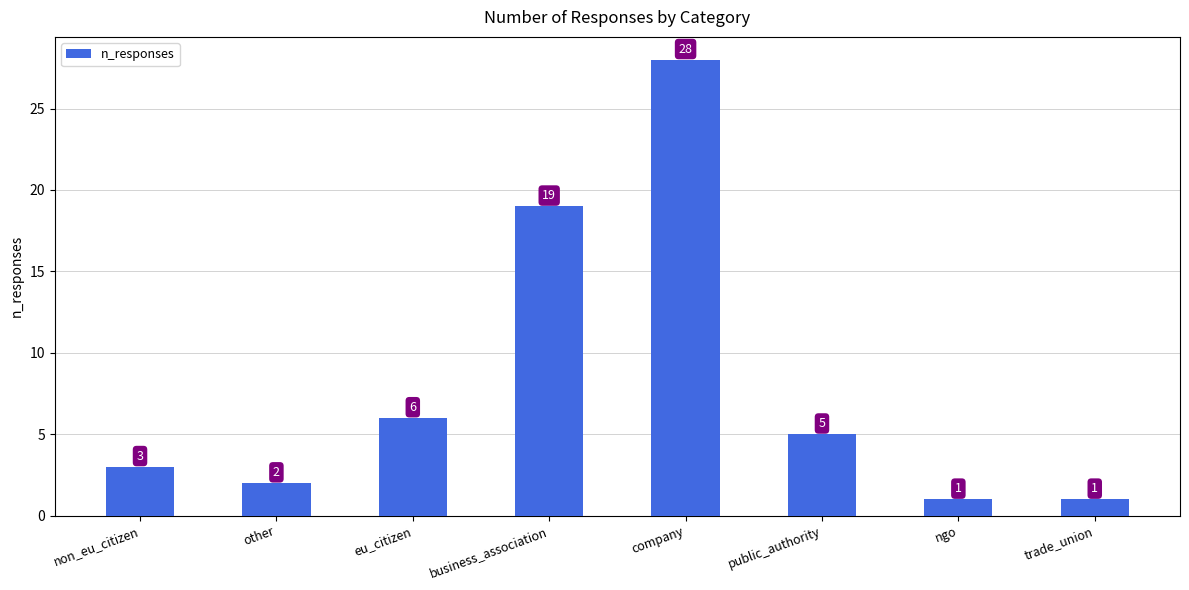

What is the label of the 1st bar from the right?

trade_union